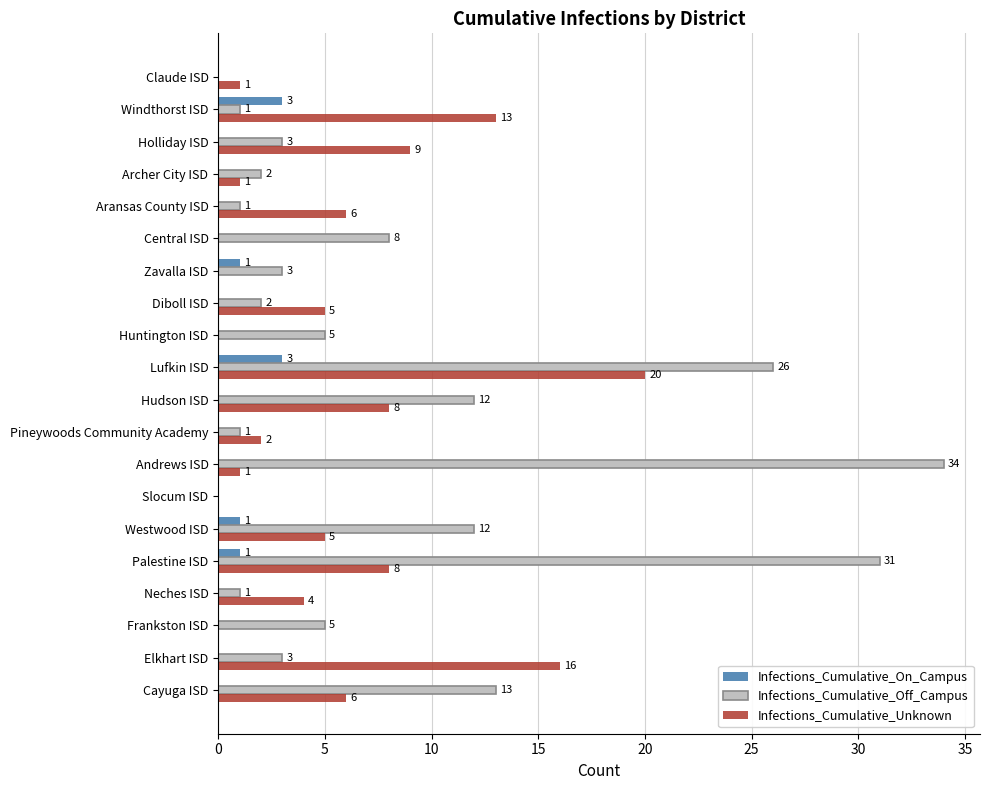

What is the highest value of the Infections_Cumulative_On_Campus series?

3